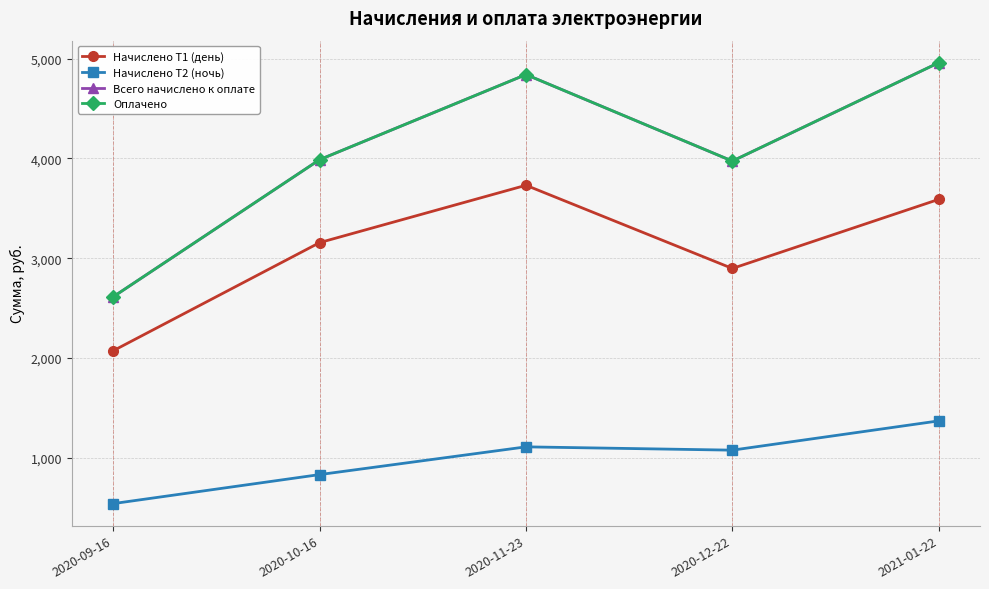

Which has a higher value, 2020-11-23 or 2020-12-22?

2020-11-23